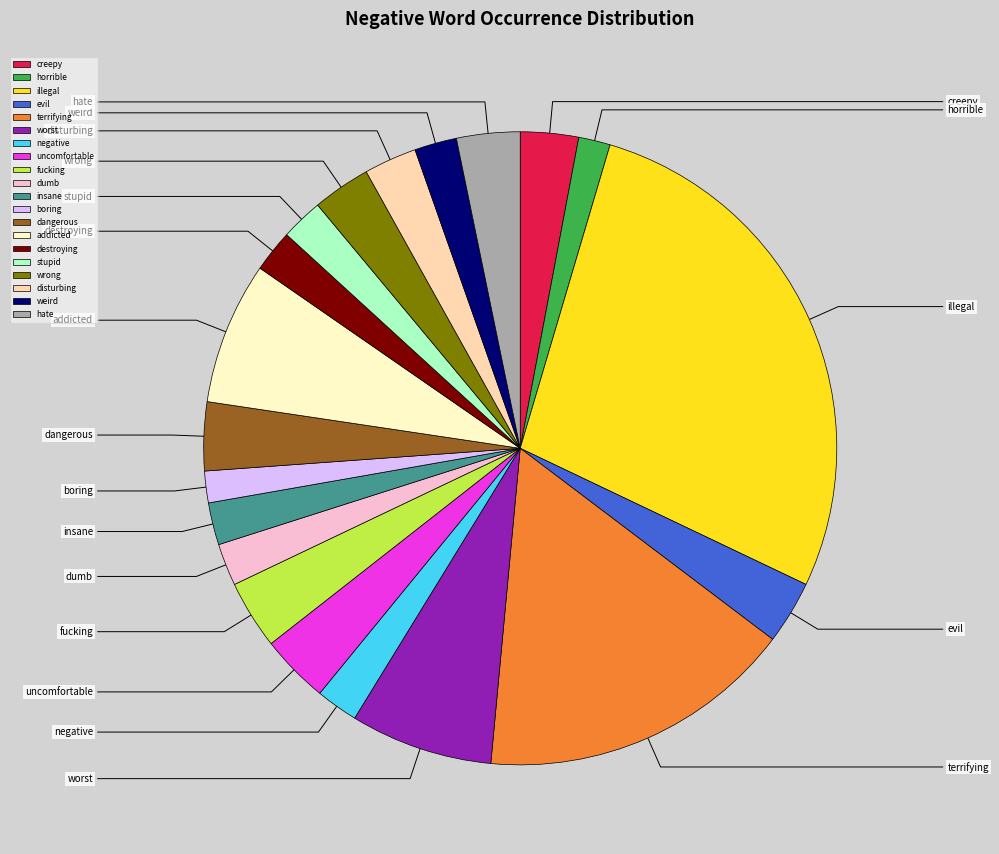

How many segments does this pie chart have?

20